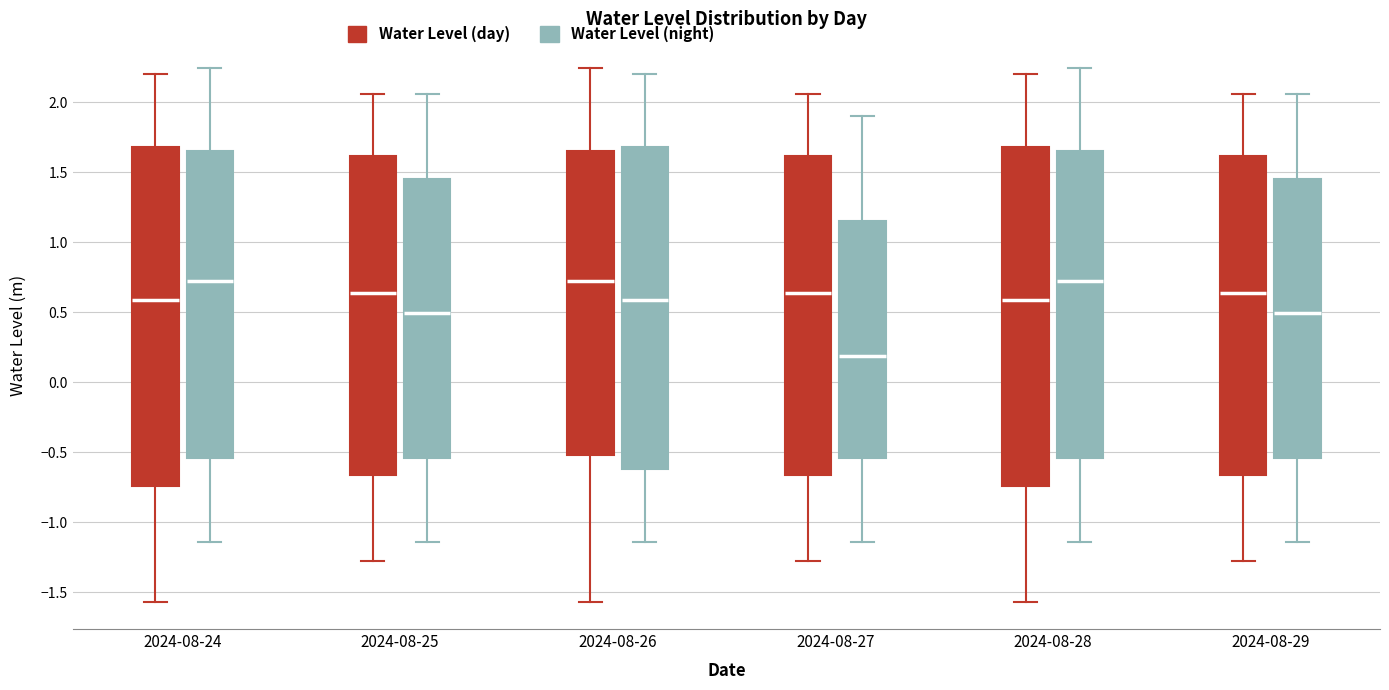

Reading left to right, read every box against the y-axis: the position of its median line, the range the box covers, and the ends of its whiskers. The values are not printed on the chart, so give them approximately, as read against the axis.

2024-08-24 (Water Level (day)): median 0.60, box -0.75 to 1.70, whiskers -1.55 to 2.20
2024-08-24 (Water Level (night)): median 0.75, box -0.55 to 1.65, whiskers -1.15 to 2.25
2024-08-25 (Water Level (day)): median 0.65, box -0.65 to 1.60, whiskers -1.30 to 2.05
2024-08-25 (Water Level (night)): median 0.50, box -0.55 to 1.45, whiskers -1.15 to 2.05
2024-08-26 (Water Level (day)): median 0.75, box -0.50 to 1.65, whiskers -1.55 to 2.25
2024-08-26 (Water Level (night)): median 0.60, box -0.60 to 1.70, whiskers -1.15 to 2.20
2024-08-27 (Water Level (day)): median 0.65, box -0.65 to 1.60, whiskers -1.30 to 2.05
2024-08-27 (Water Level (night)): median 0.20, box -0.55 to 1.15, whiskers -1.15 to 1.90
2024-08-28 (Water Level (day)): median 0.60, box -0.75 to 1.70, whiskers -1.55 to 2.20
2024-08-28 (Water Level (night)): median 0.75, box -0.55 to 1.65, whiskers -1.15 to 2.25
2024-08-29 (Water Level (day)): median 0.65, box -0.65 to 1.60, whiskers -1.30 to 2.05
2024-08-29 (Water Level (night)): median 0.50, box -0.55 to 1.45, whiskers -1.15 to 2.05